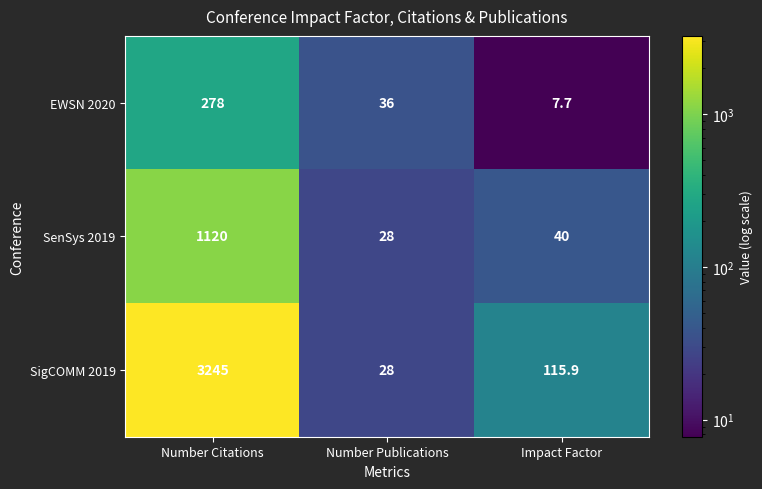

The EWSN 2020 series shows 7.7 at Impact Factor. True or false?

True